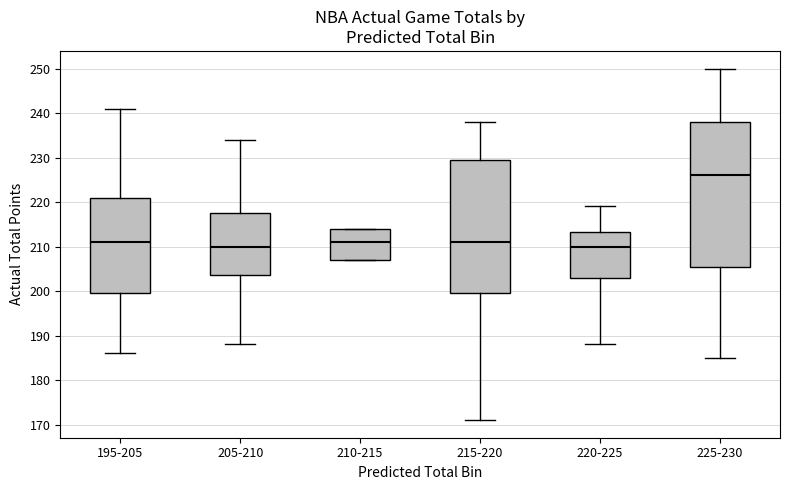

Which box is the tallest, from its lower edge to its upper edge?

225-230